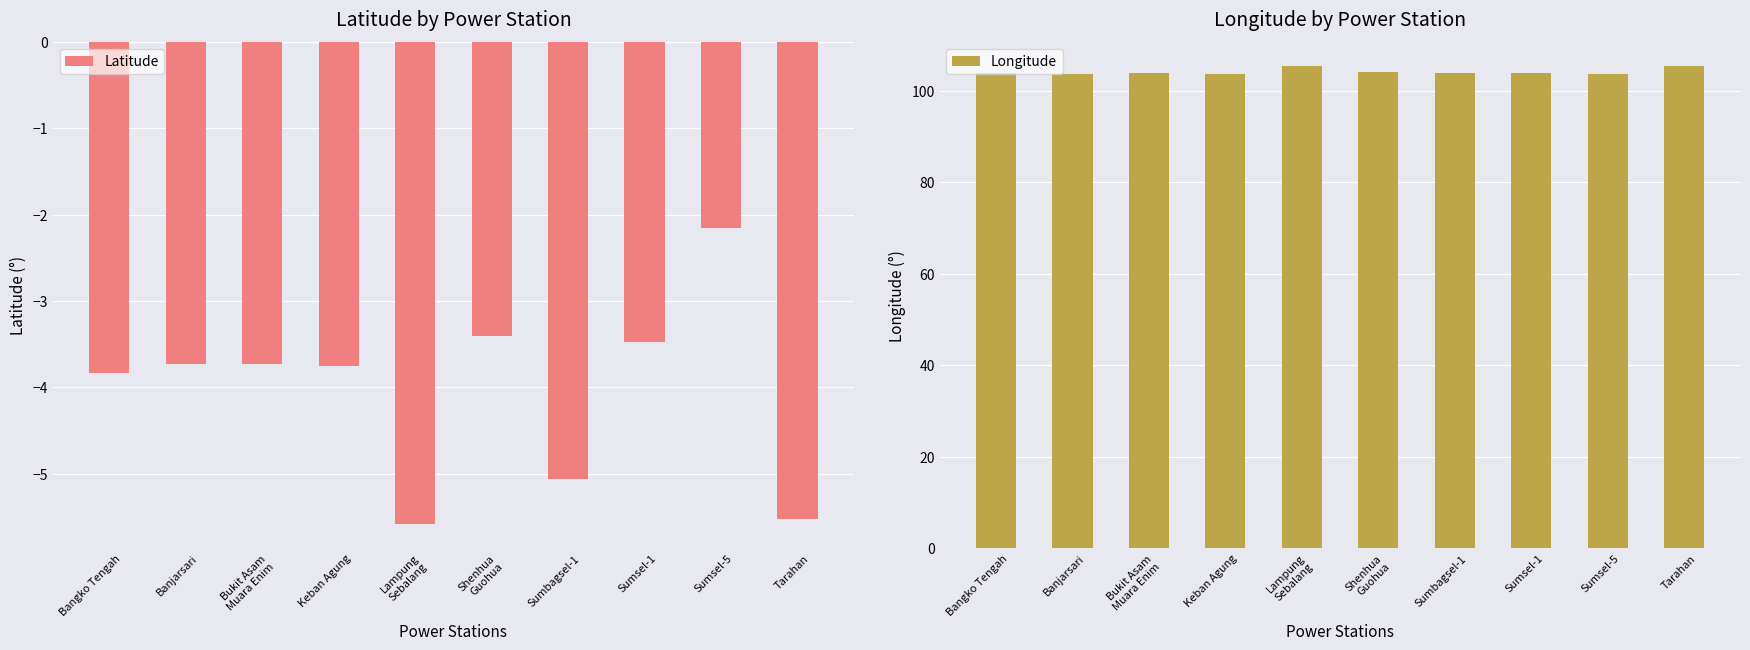

Is the value of Latitude at Sumsel-5 greater than the value of Longitude at Sumsel-5?

No